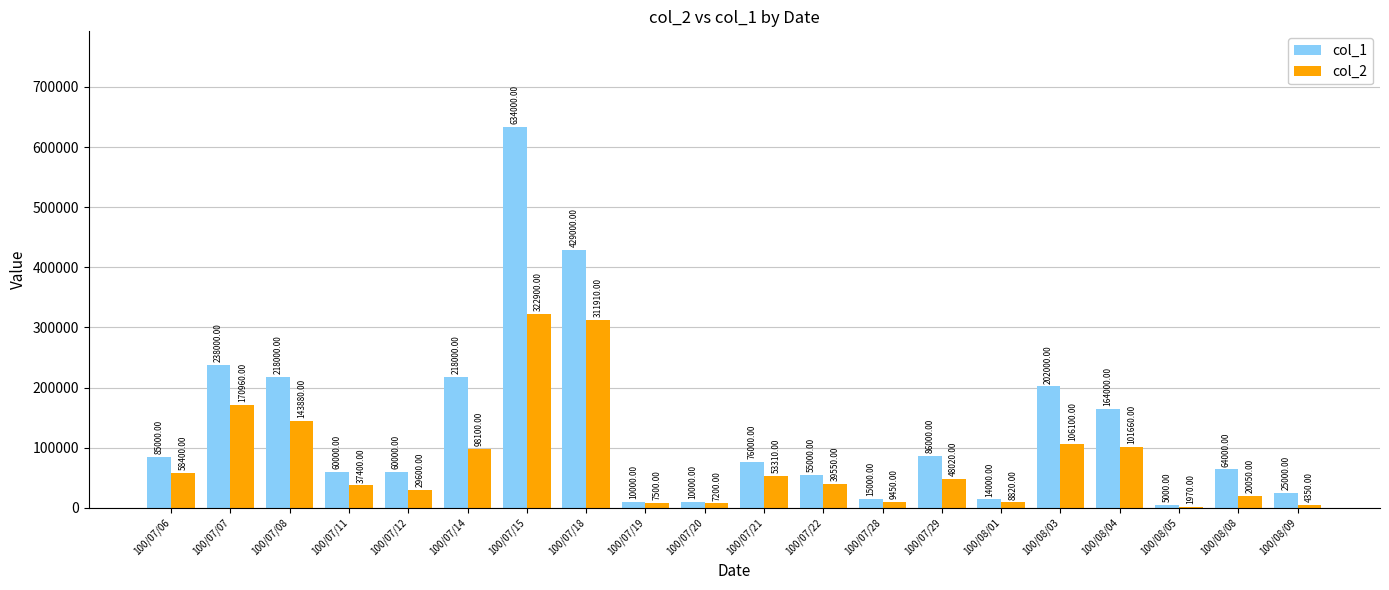

Is it true that col_1 equals 24563 at 100/07/06?

False